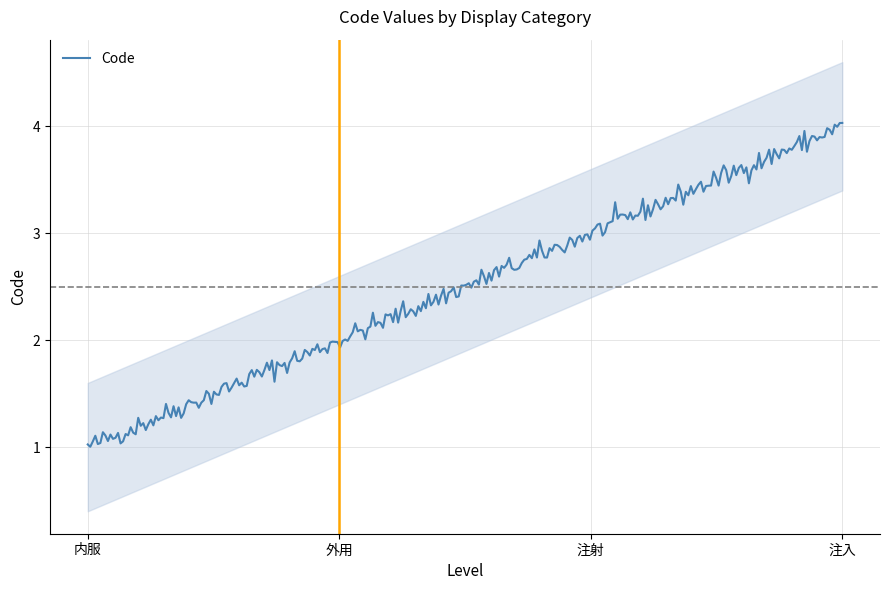

What is the value of the 3rd point from the left?

3